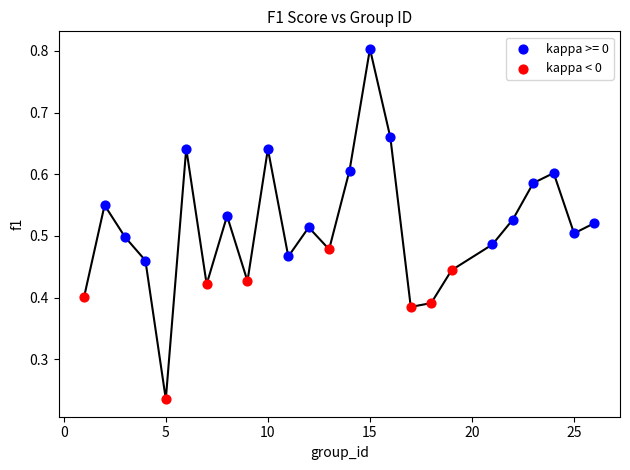

Which series reaches the minimum Y coordinate?

kappa < 0